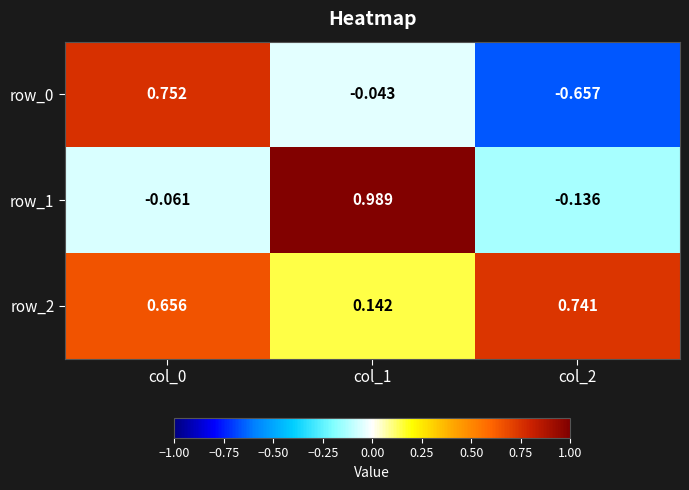

At which category does the chart reach its peak across all series?

col_1